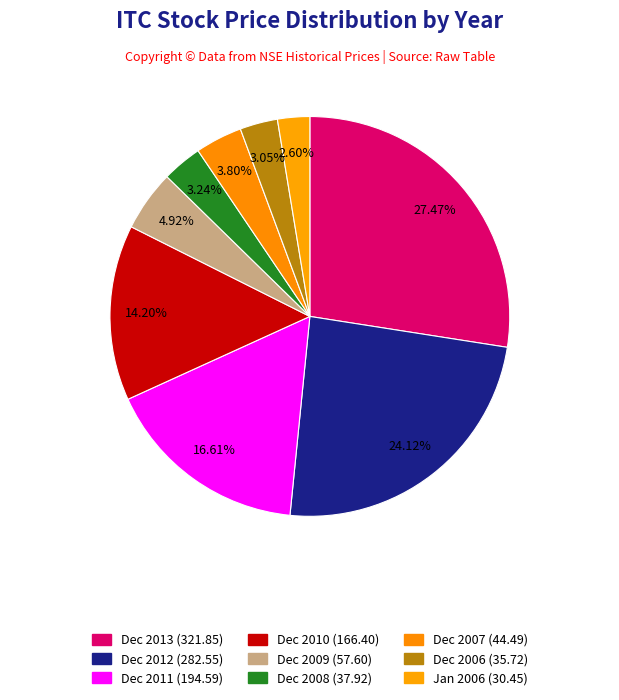

Which has a higher value, Dec 2006 or Dec 2012?

Dec 2012